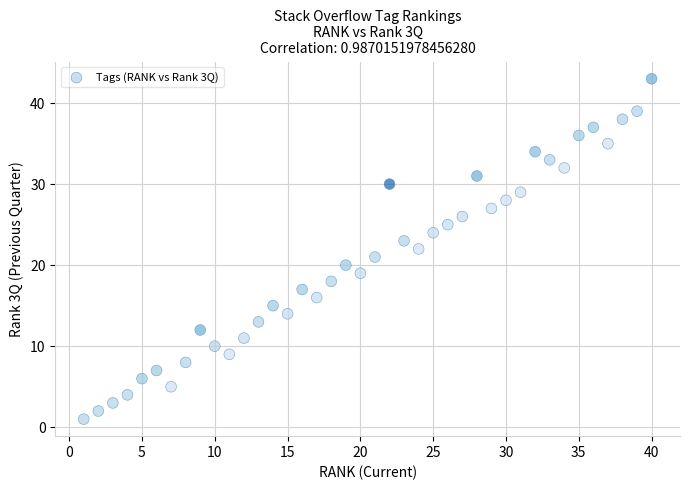

What is the range of X values (max minus min)?

39